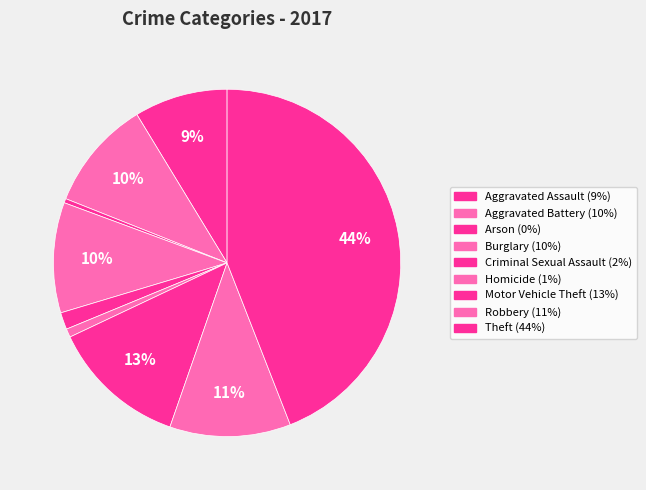

To the nearest percent, what portion does Criminal Sexual Assault represent?

2%